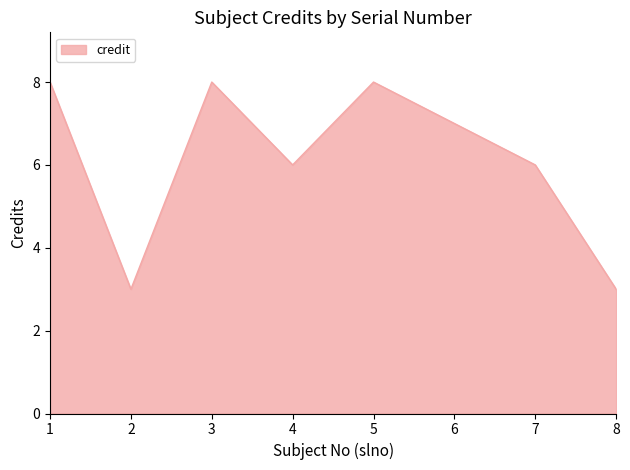

Is it true that the value at 7 is 6?

True